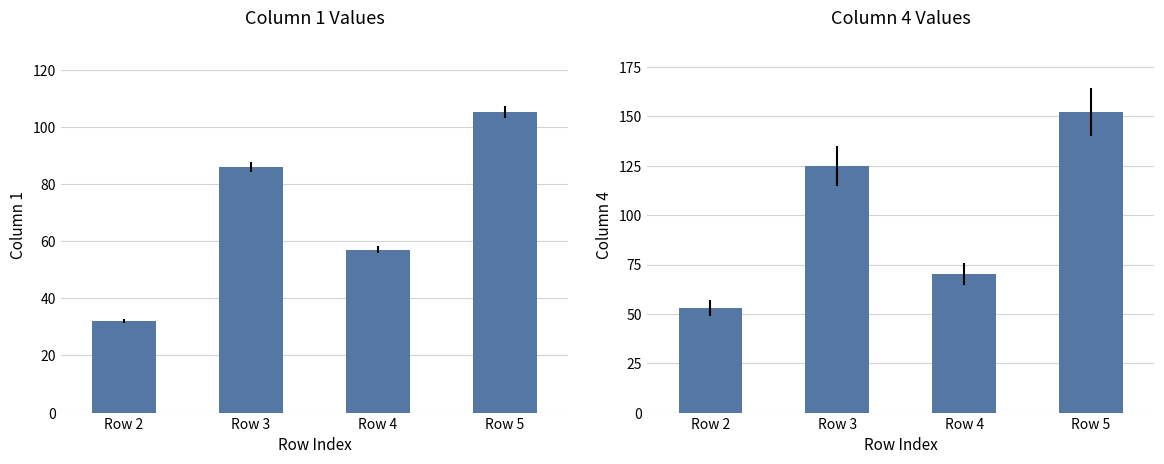

List the series in order of their peak value, lowest first.

Column 1, Column 4